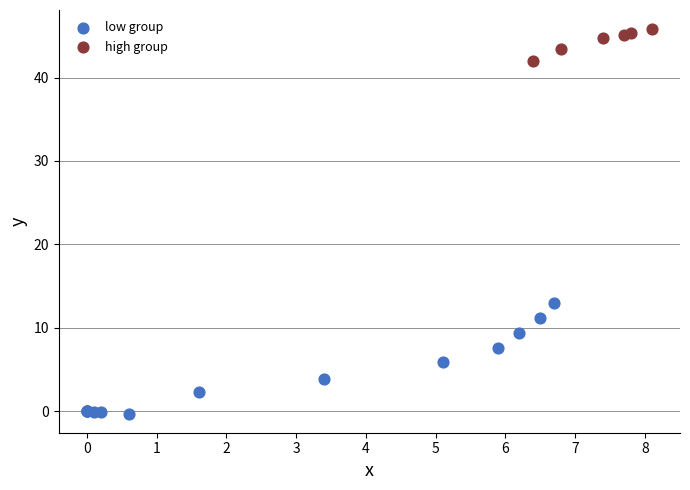

Which series contains the highest Y value?

high group